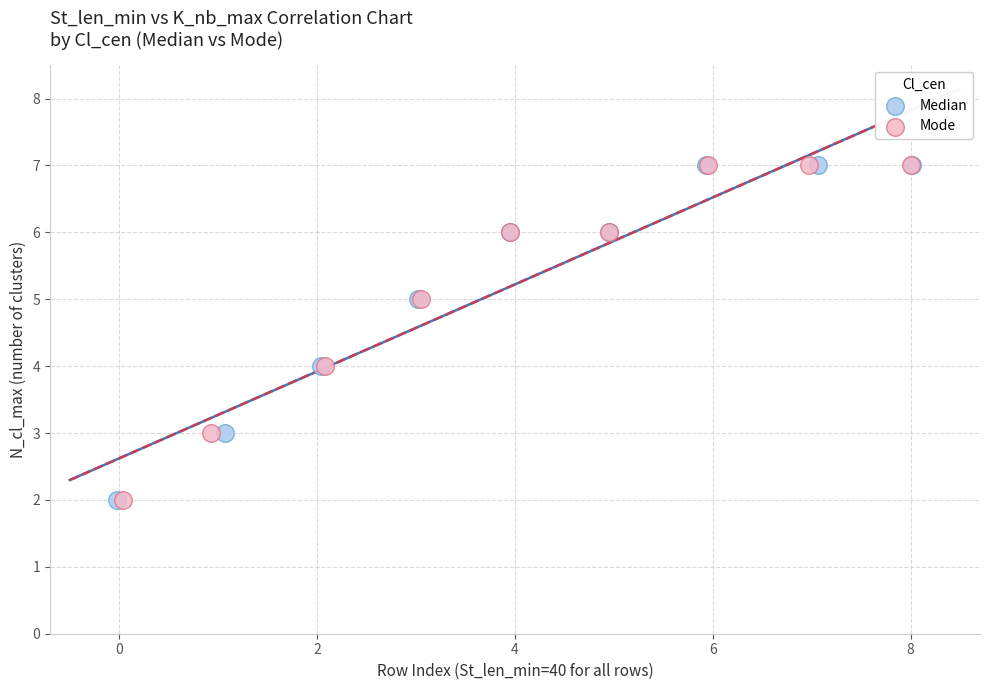

What are all the series names shown in the legend?

Median, Mode